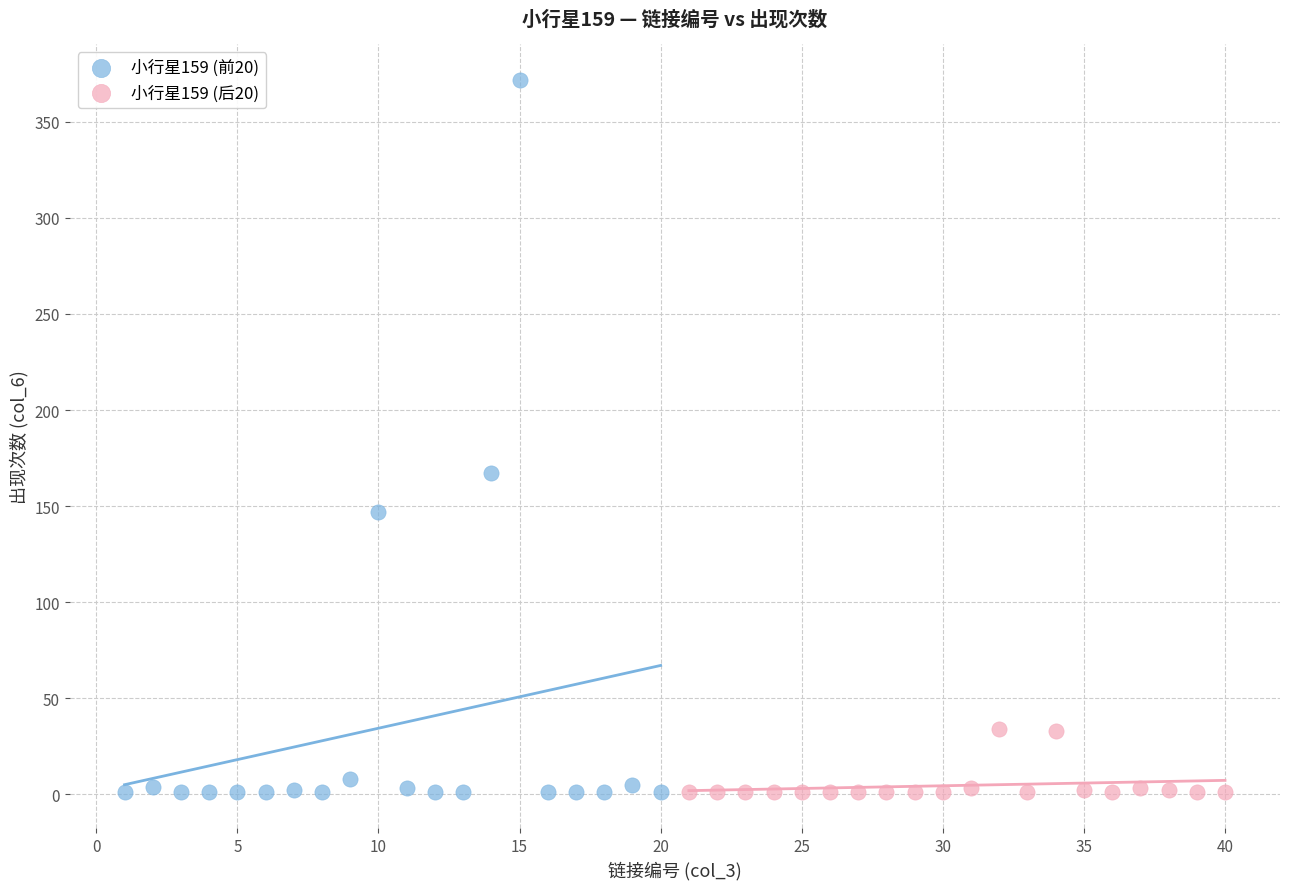

Which series contains the highest Y value?

小行星159 (前20)